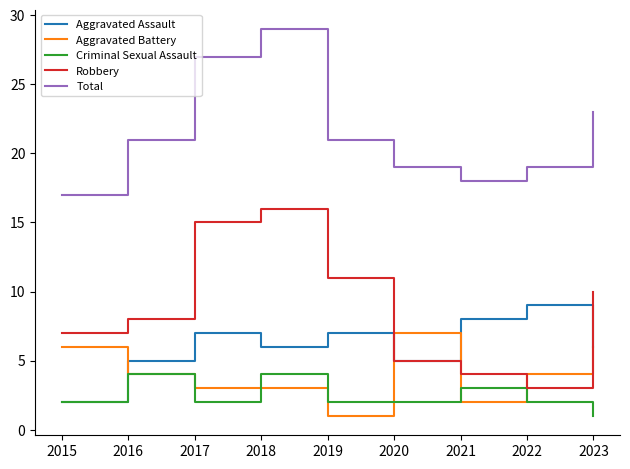

What is the spread (max minus min) of values at 2019?

20